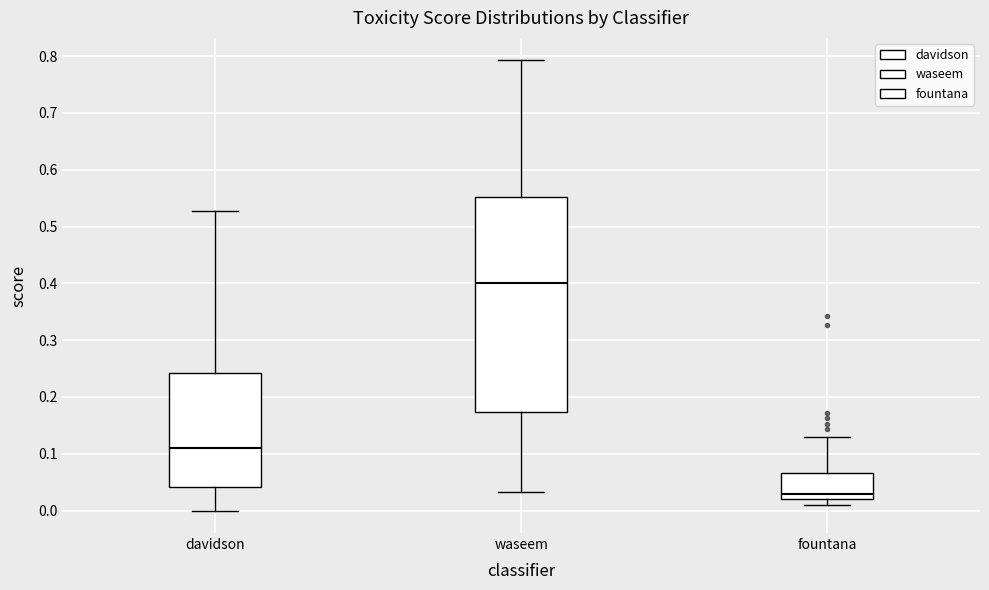

Reading left to right, read every box against the y-axis: the position of its median line, the range the box covers, and the ends of its whiskers. The values are not printed on the chart, so give them approximately, as read against the axis.

davidson: median 0.11, box 0.04 to 0.24, whiskers 0.00 to 0.53
waseem: median 0.40, box 0.17 to 0.55, whiskers 0.03 to 0.79
fountana: median 0.03, box 0.02 to 0.07, whiskers 0.01 to 0.13